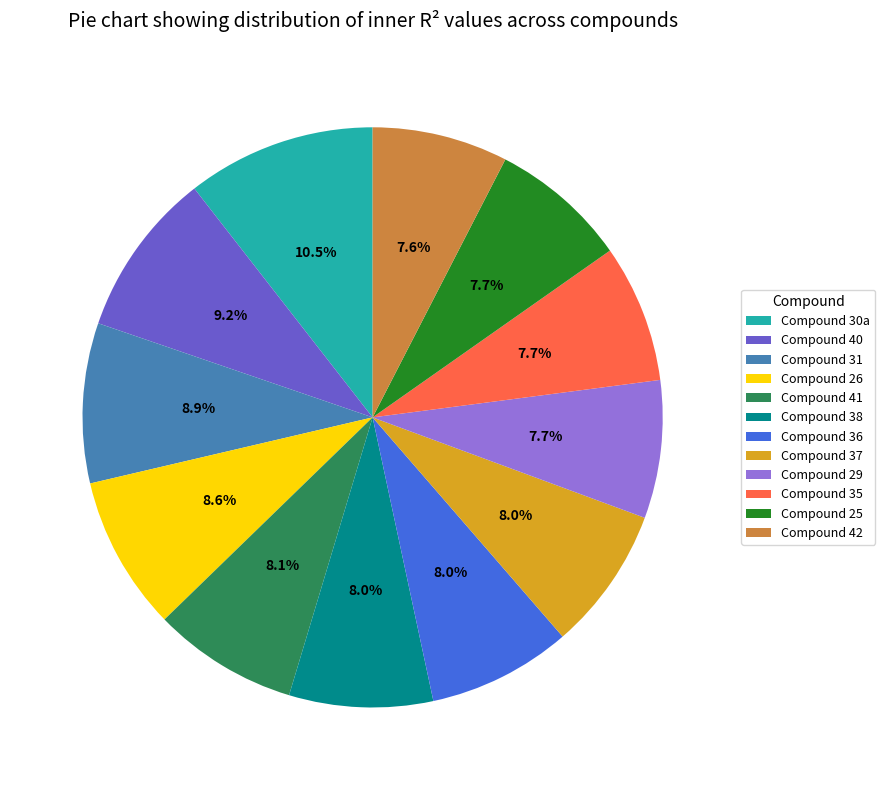

Do Compound 26 and Compound 37 together represent more than half of the pie?

No